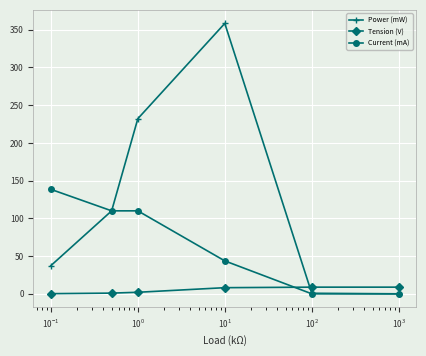

How many times do Current (mA) and Tension (V) cross each other?

1